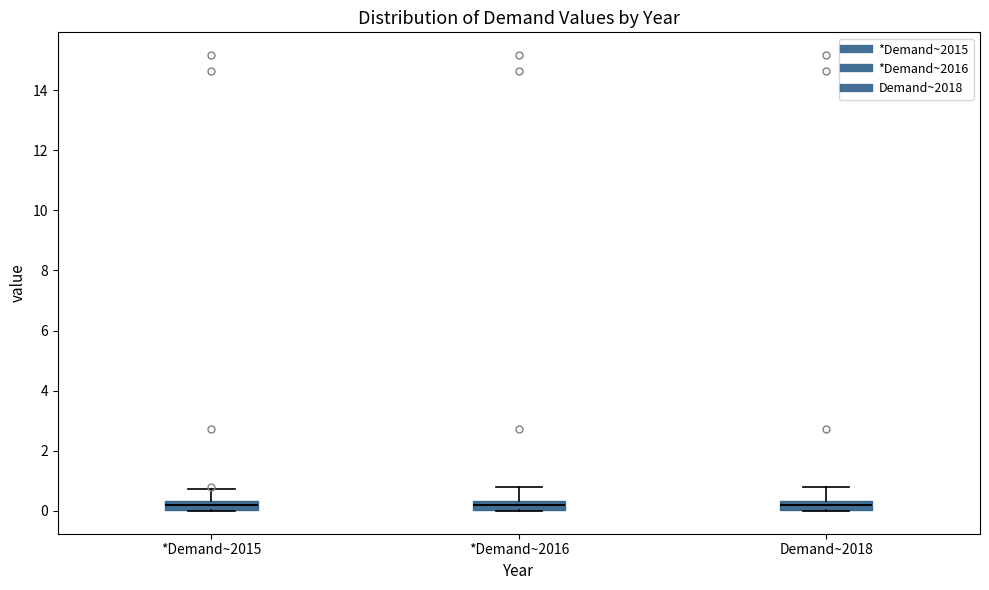

Reading left to right, transcribe this box plot: for each box, give where its median line is, the range the box spans, and where its two whiskers end, as read against the y-axis. The values are not printed on the chart, so give them approximately, as read against the axis.

*Demand~2015: median 0.2, box 0.0 to 0.4, whiskers 0.0 to 0.8
*Demand~2016: median 0.2, box 0.0 to 0.4, whiskers 0.0 to 0.8
Demand~2018: median 0.2, box 0.0 to 0.4, whiskers 0.0 to 0.8